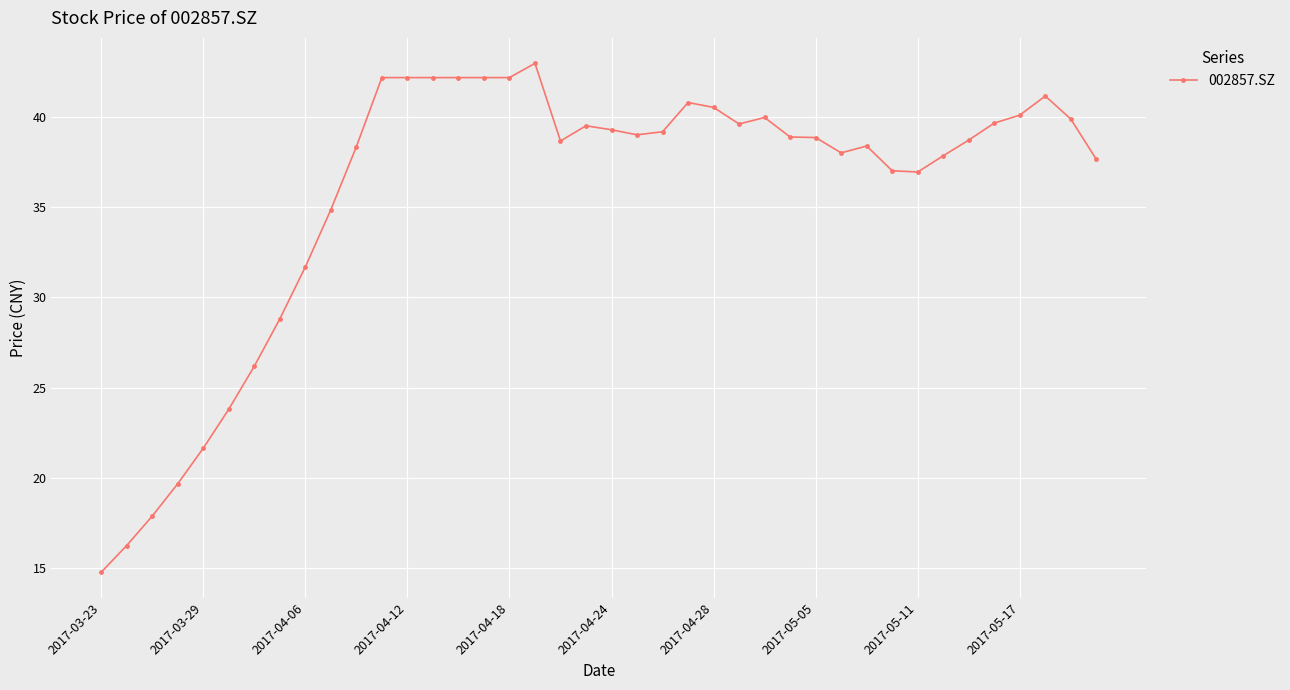

What is the maximum value shown in the chart?

43.0